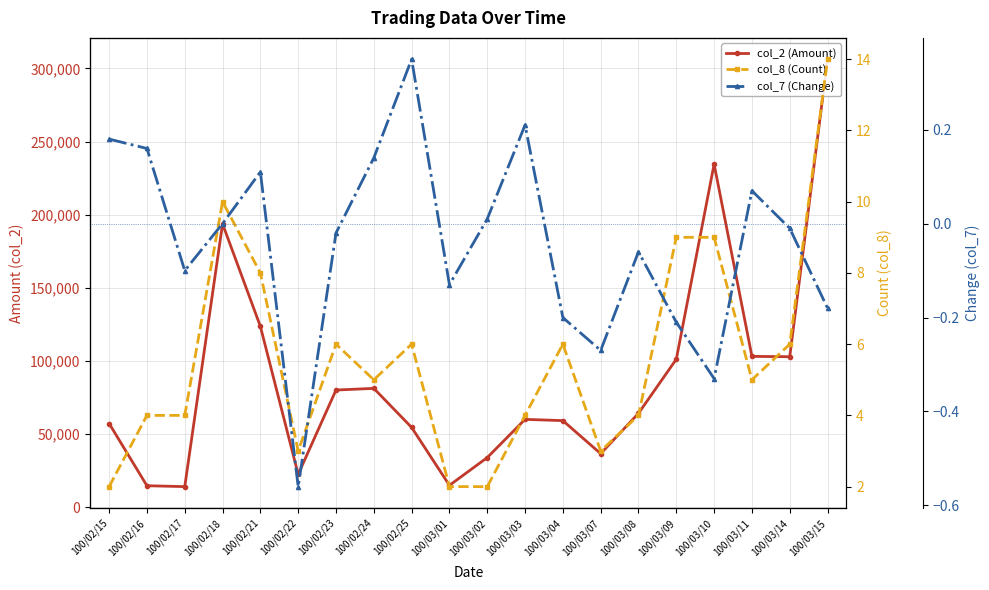

What is the difference between the col_8 (Count) values at 100/02/24 and 100/02/22?

2.0